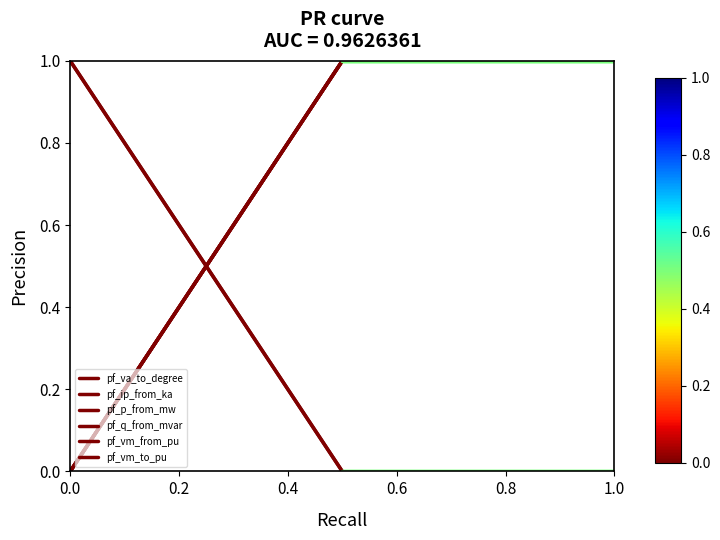

At how many categories does at least one series exceed 0?

2